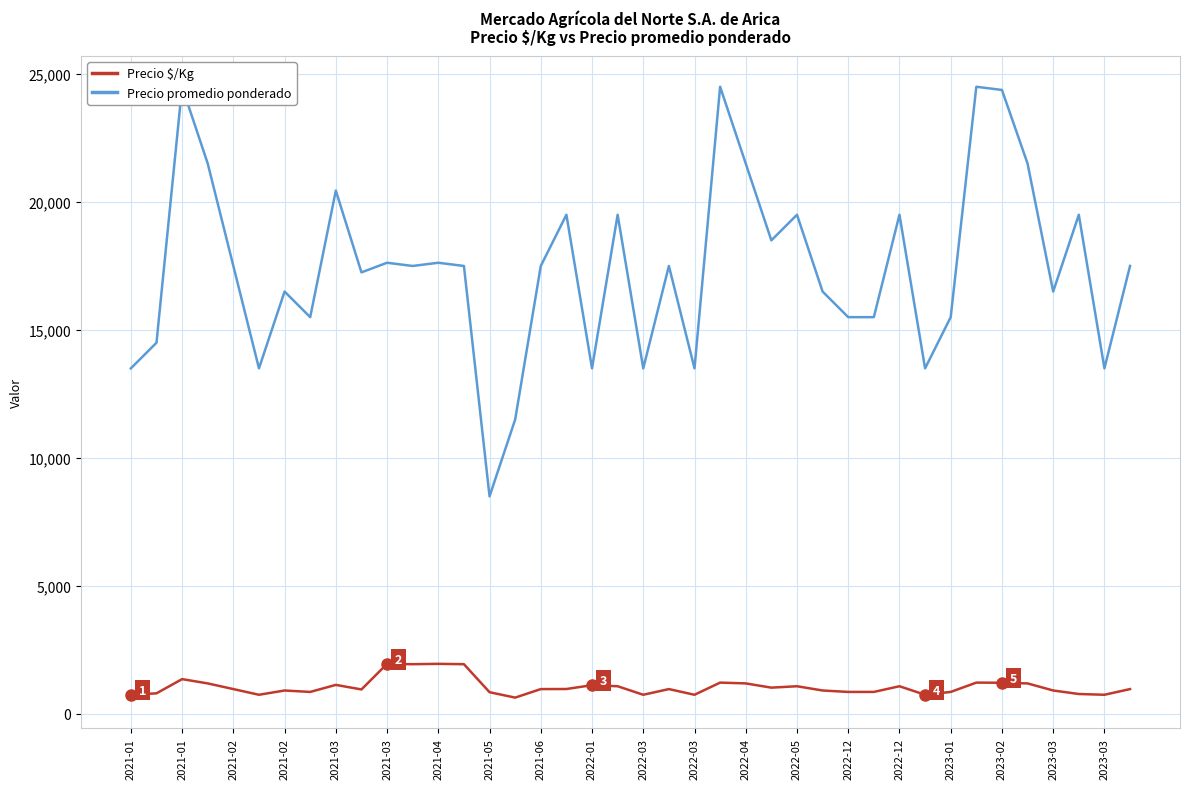

What is the difference between the maximum and minimum values in the Precio $/Kg series?

1319